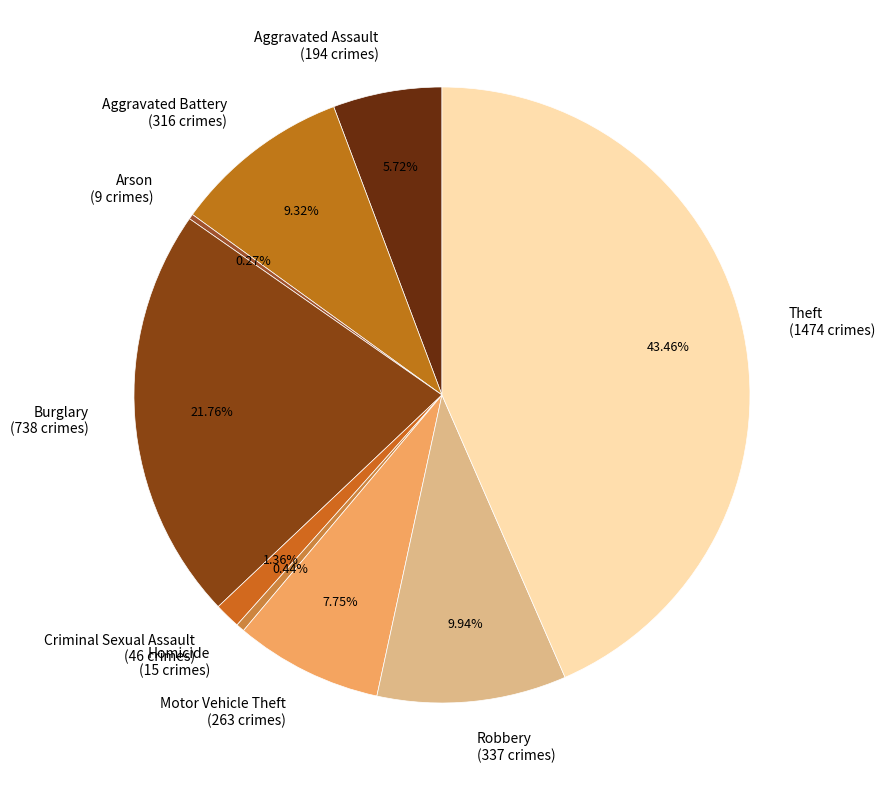

To the nearest percent, what percentage of the pie is Burglary?

22%